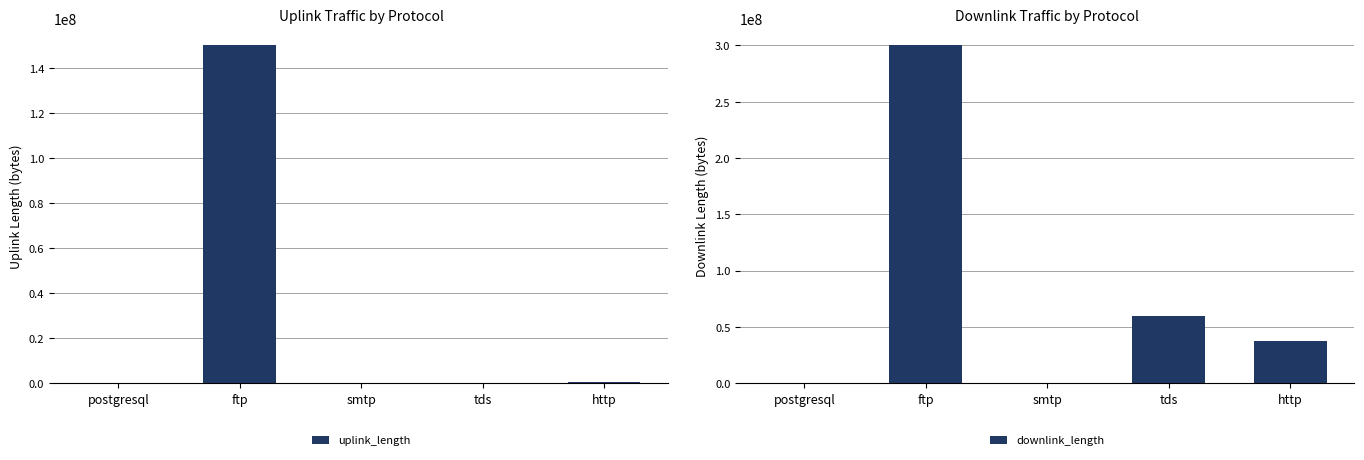

Reading left to right, extract all data points from this chart.

uplink_length: postgresql=13157	ftp=150022400	smtp=178	tds=11039	http=325788
downlink_length: postgresql=9418	ftp=300031637	smtp=313	tds=60005899	http=37004965